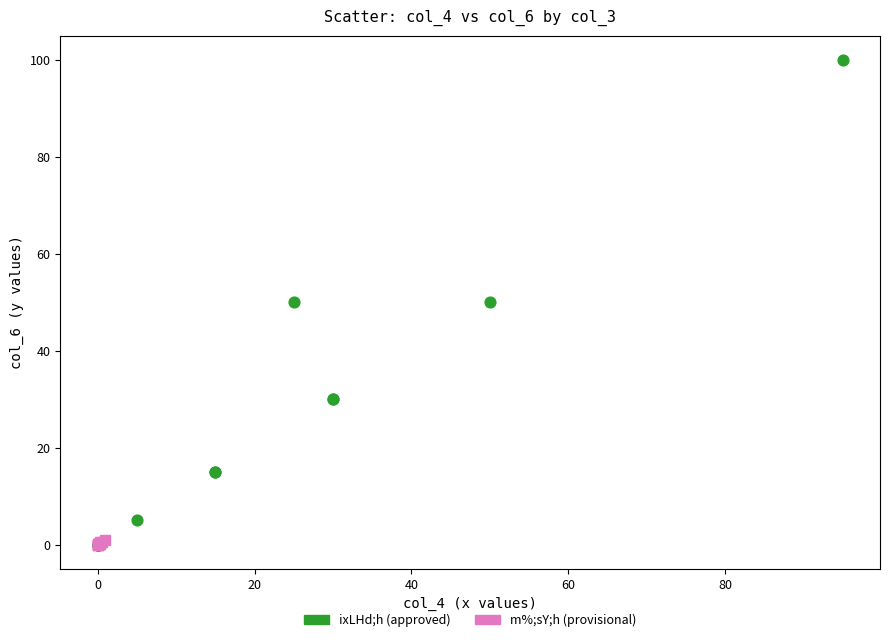

What are all the series names shown in the legend?

ixLHd;h (approved), m%;sY;h (provisional)